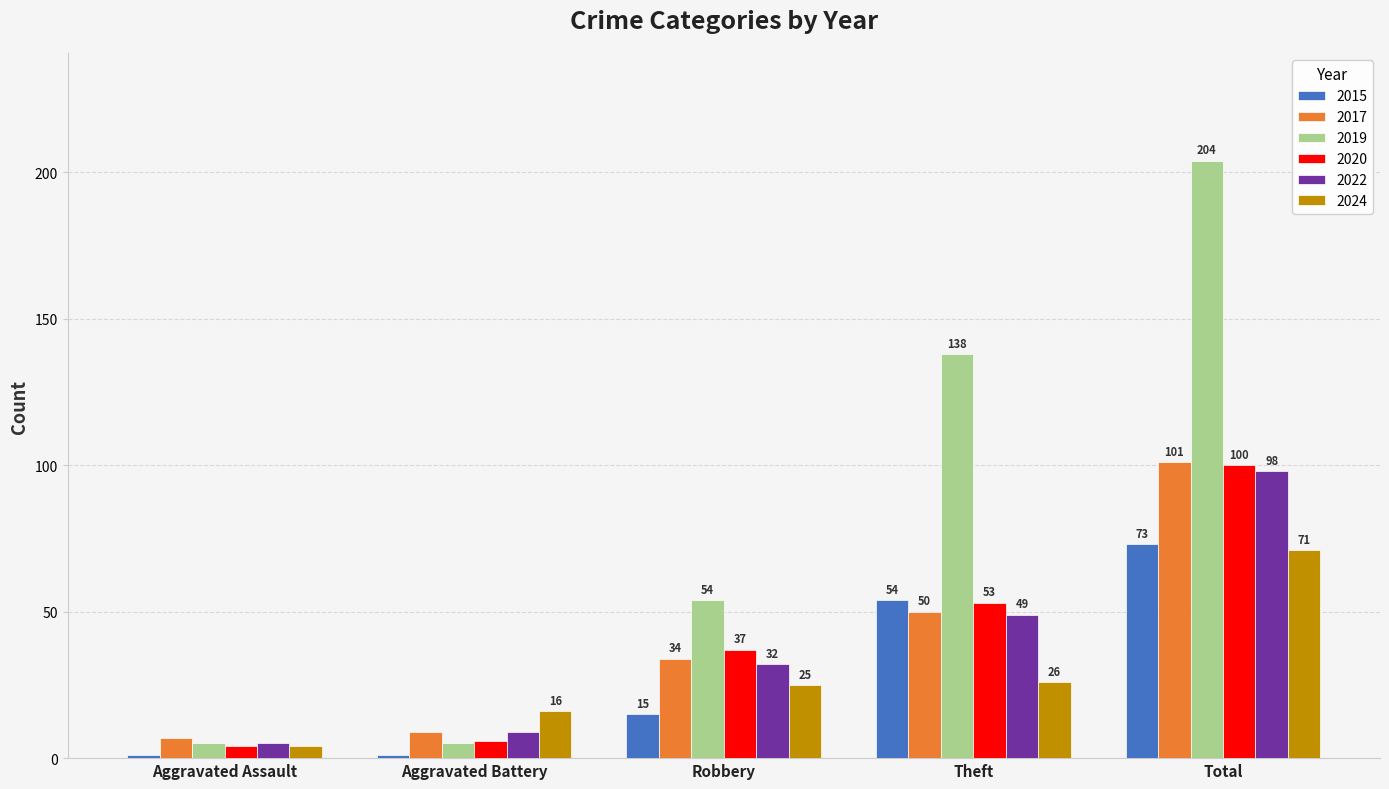

What is the difference between the maximum and second lowest values in the 2019 series?

199